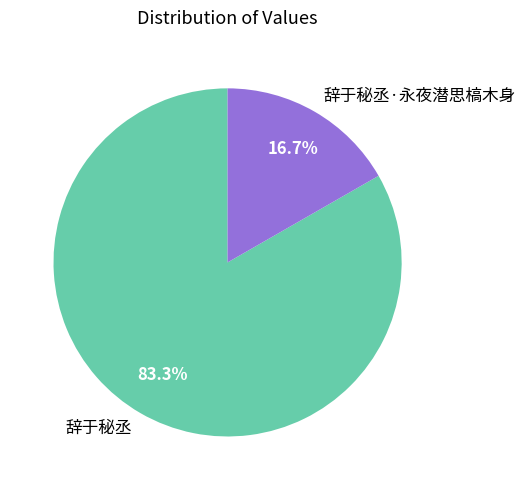

Which slice is the largest?

辞于秘丞